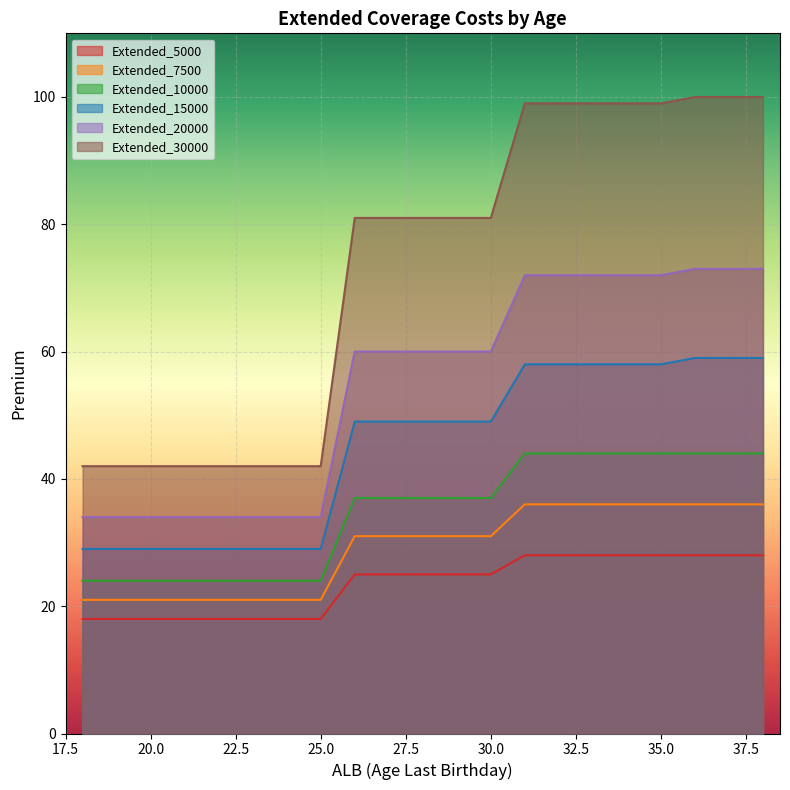

Reading left to right, extract all data points from this chart.

Extended_5000: 18	18	18	18	18	18	18	18	25	25	25	25	25	28	28	28	28	28	28	28	28
Extended_7500: 21	21	21	21	21	21	21	21	31	31	31	31	31	36	36	36	36	36	36	36	36
Extended_10000: 24	24	24	24	24	24	24	24	37	37	37	37	37	44	44	44	44	44	44	44	44
Extended_15000: 29	29	29	29	29	29	29	29	49	49	49	49	49	58	58	58	58	58	59	59	59
Extended_20000: 34	34	34	34	34	34	34	34	60	60	60	60	60	72	72	72	72	72	73	73	73
Extended_30000: 42	42	42	42	42	42	42	42	81	81	81	81	81	99	99	99	99	99	100	100	100